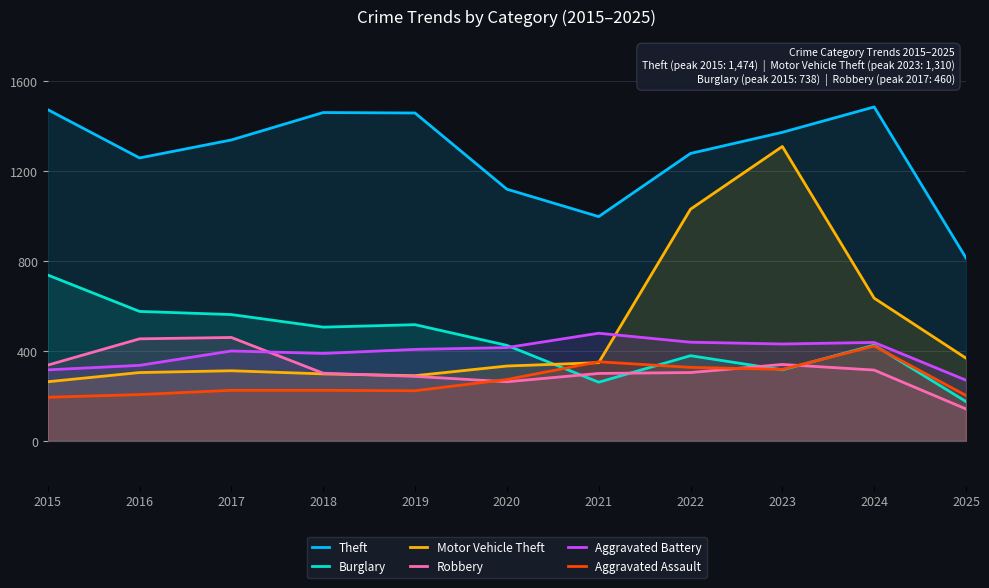

At which category does Aggravated Assault reach its first local valley?

2019